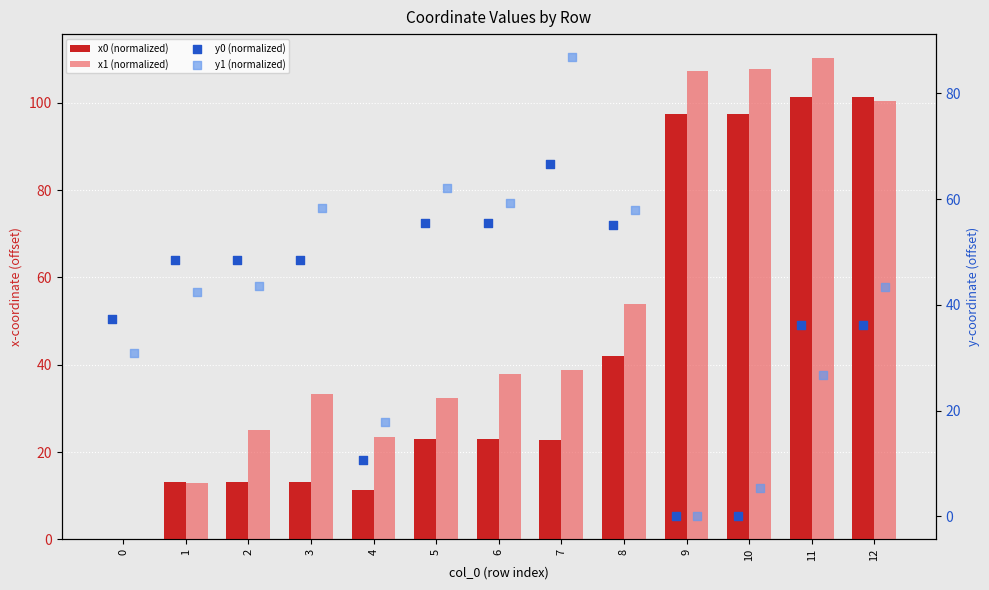

What are all the series names shown in the legend?

x0 (normalized), x1 (normalized), y0 (normalized), y1 (normalized)